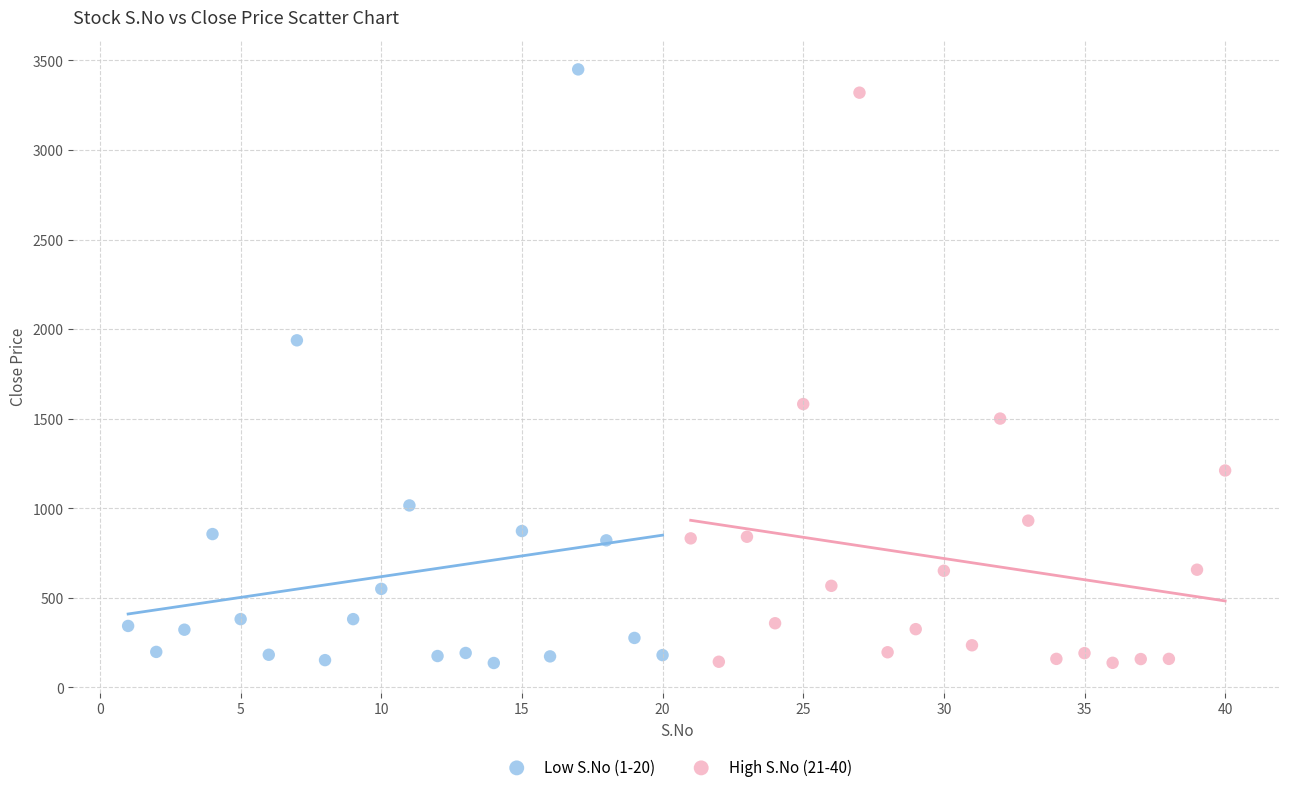

Which series has the widest spread of Y values?

Low S.No (1-20)